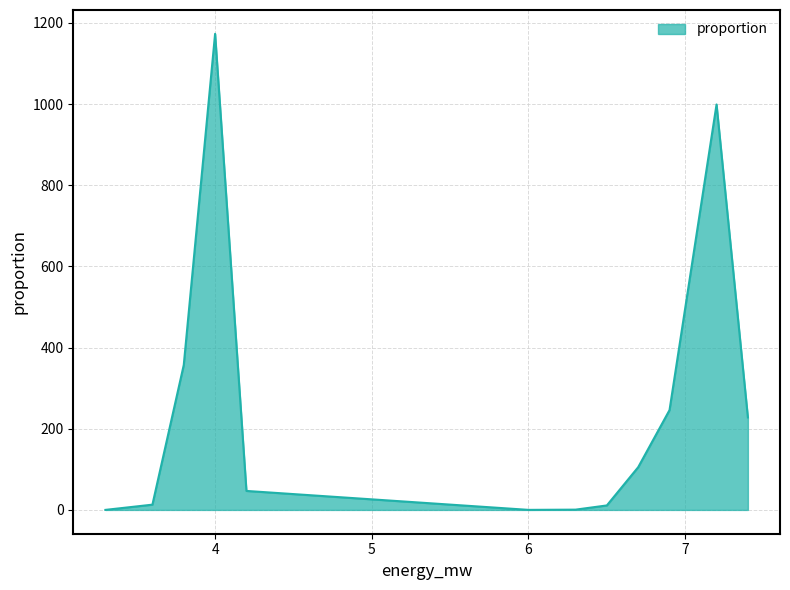

What is the difference between the maximum and minimum values?

1173.1